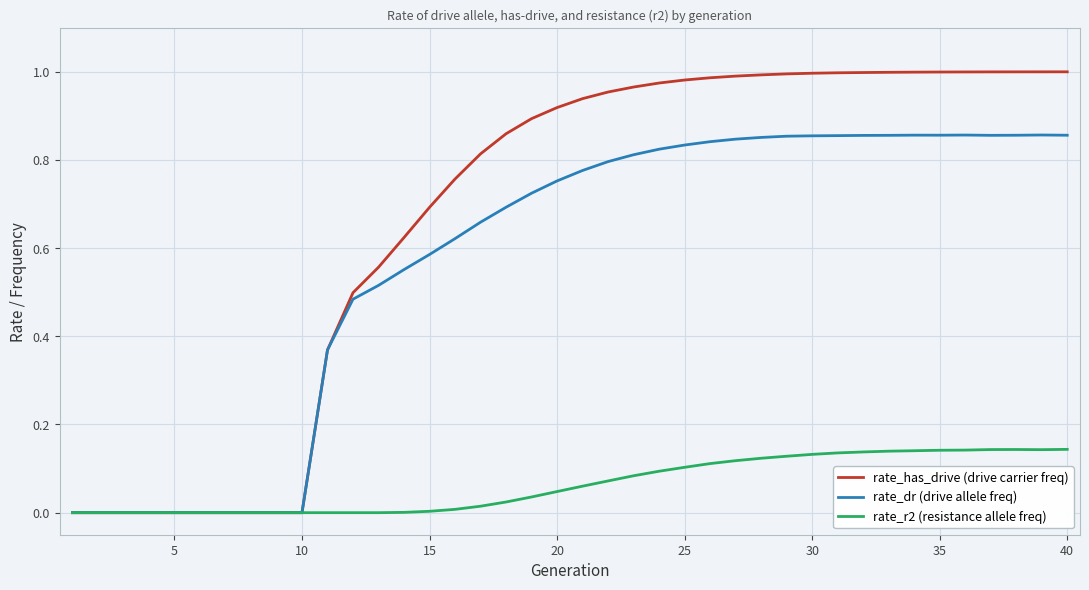

List the series in order of their overall mean, highest first.

rate_has_drive (drive carrier freq), rate_dr (drive allele freq), rate_r2 (resistance allele freq)